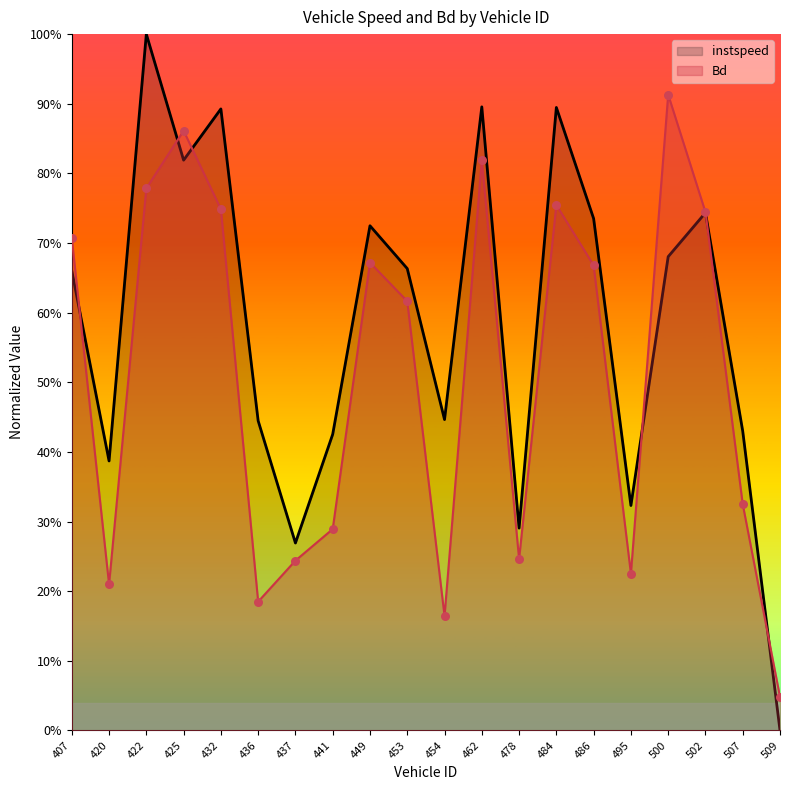

Which series reaches the minimum Y coordinate?

instspeed